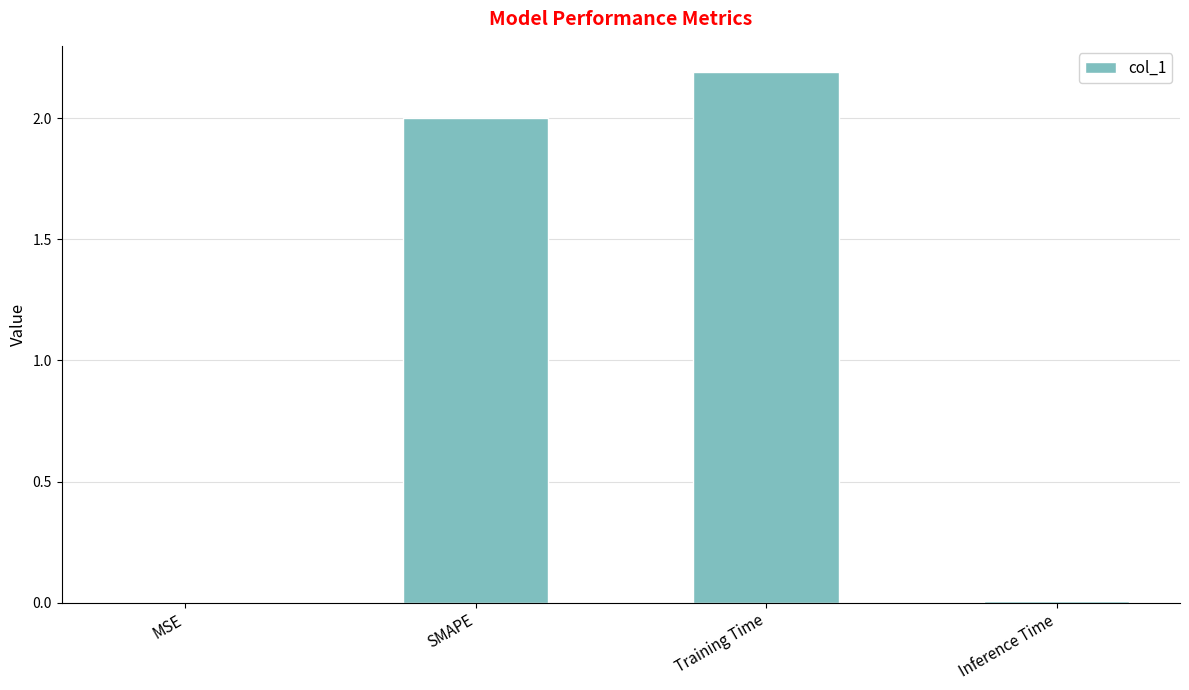

True or false: the data shows 0.7 at Training Time.

False